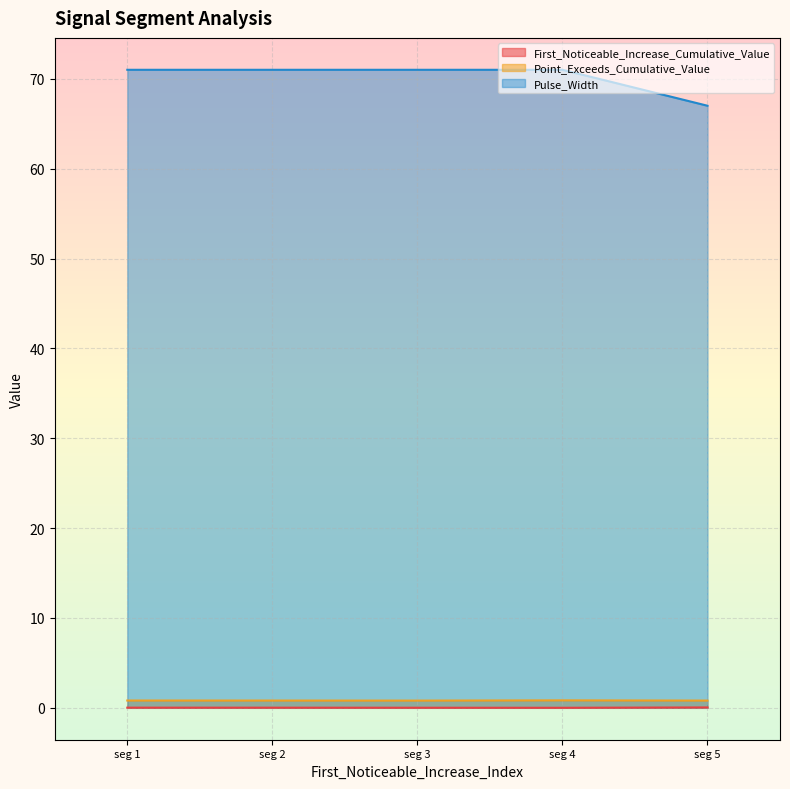

How many lines are shown in the chart?

3